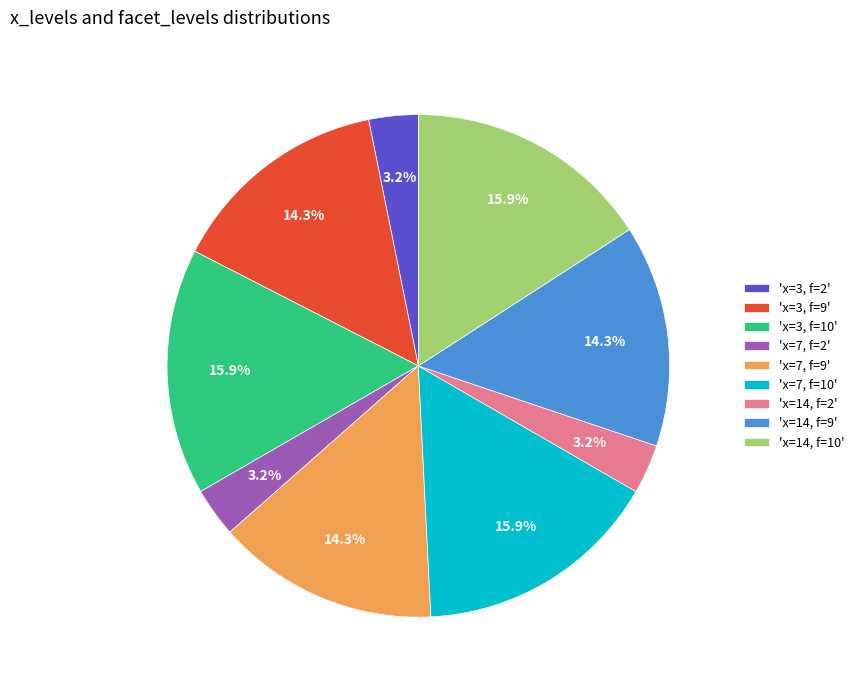

Is the sum of 'x=3, f=2' and 'x=7, f=2' greater than half?

No